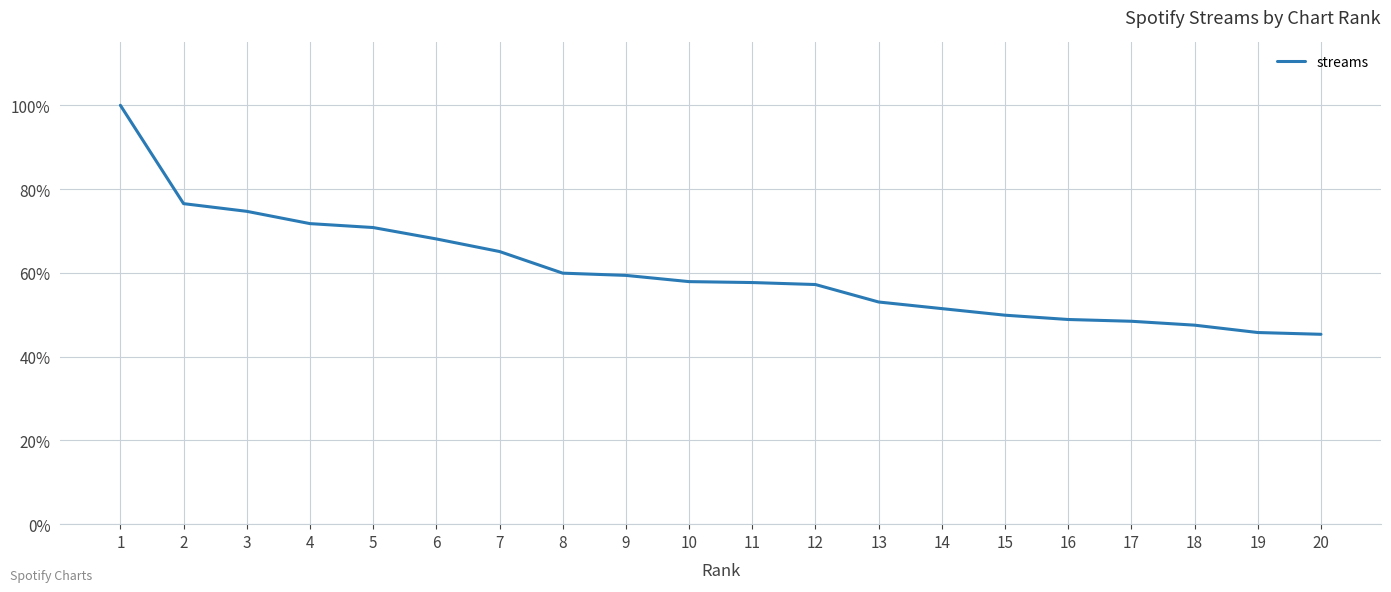

What is the smallest value displayed?

45.3